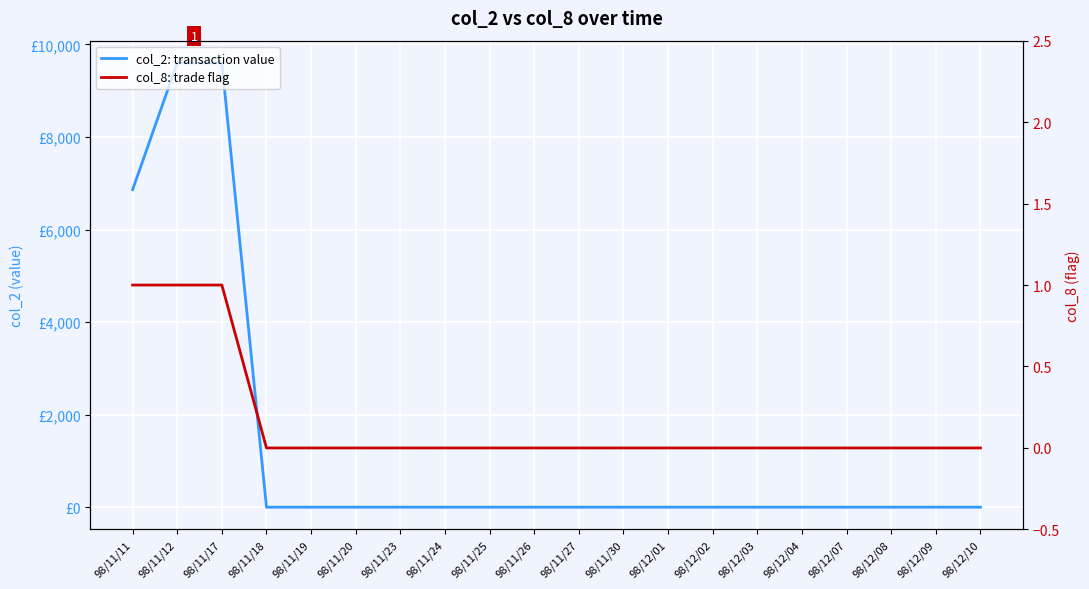

What is the label of the 20th point from the right?

98/11/11